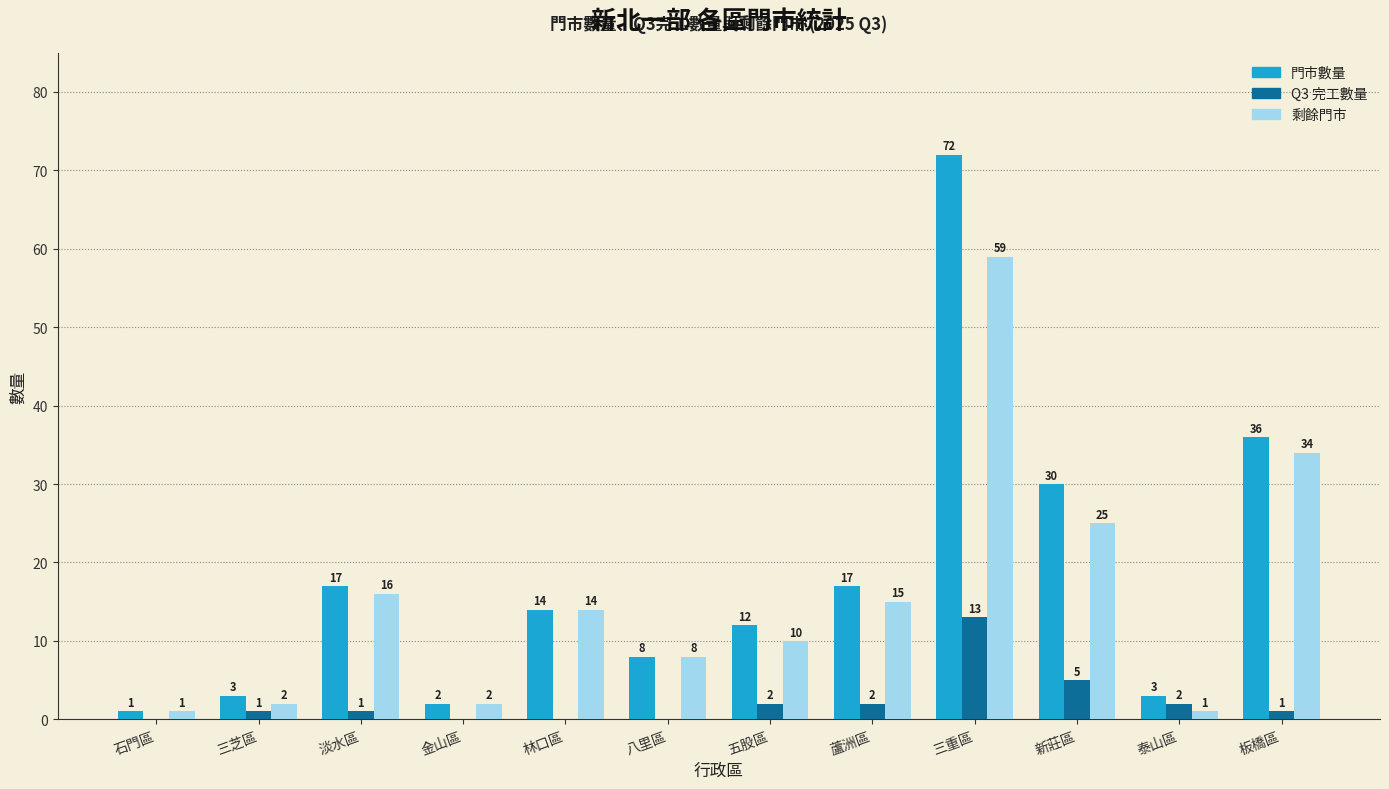

What is the sum of all 門市數量 values?

215